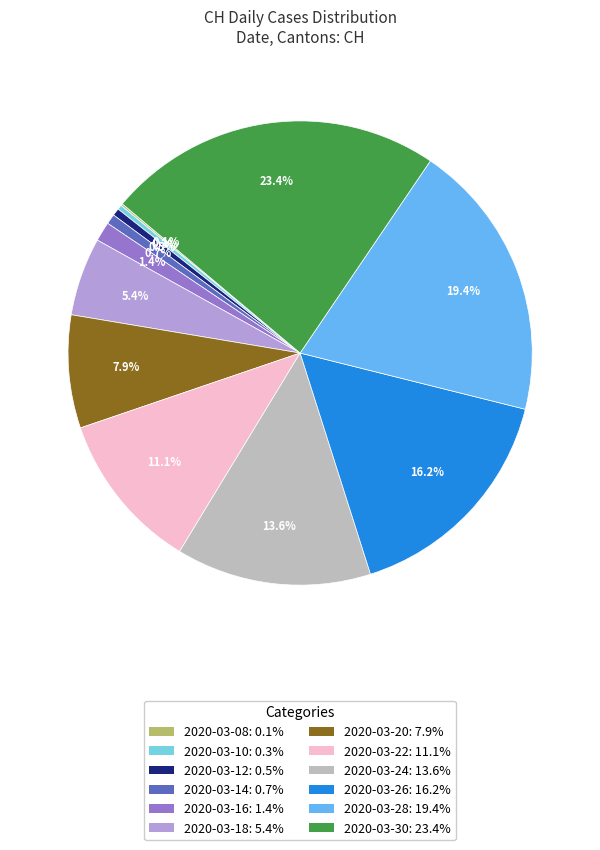

Between 2020-03-10: 0.3% and 2020-03-26: 16.2%, which is larger?

2020-03-26: 16.2%